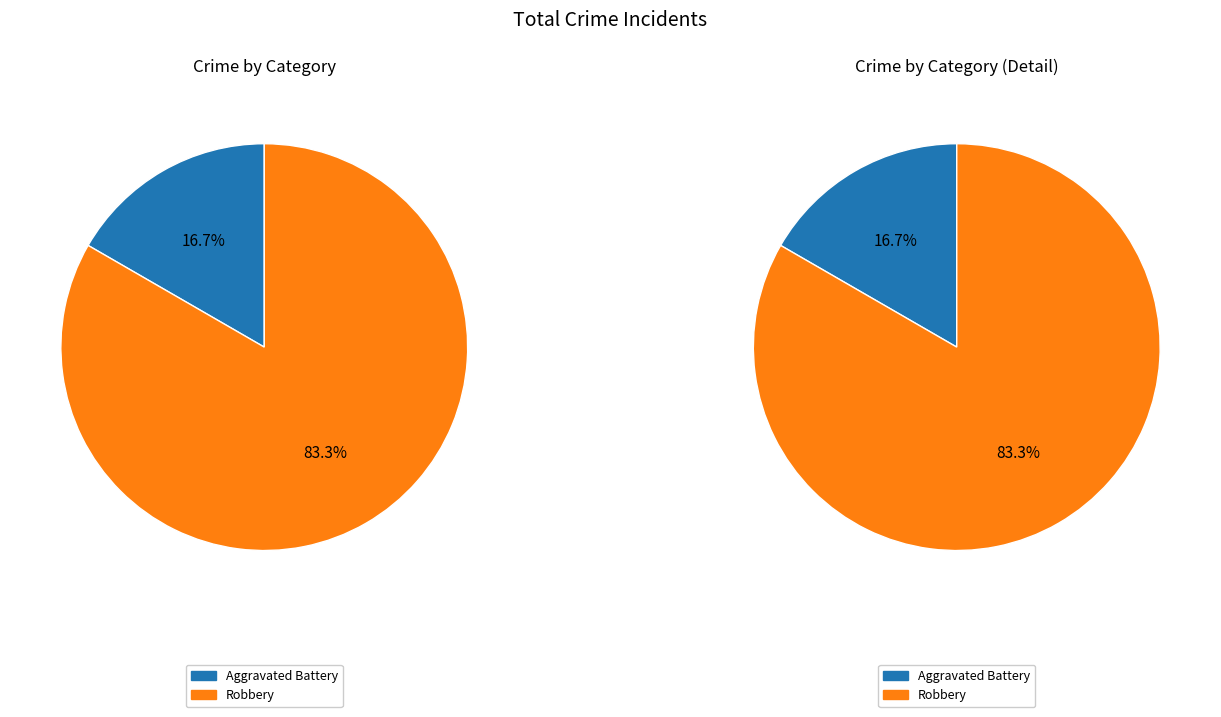

What percentage do Aggravated Battery and Robbery together represent?

100.0%